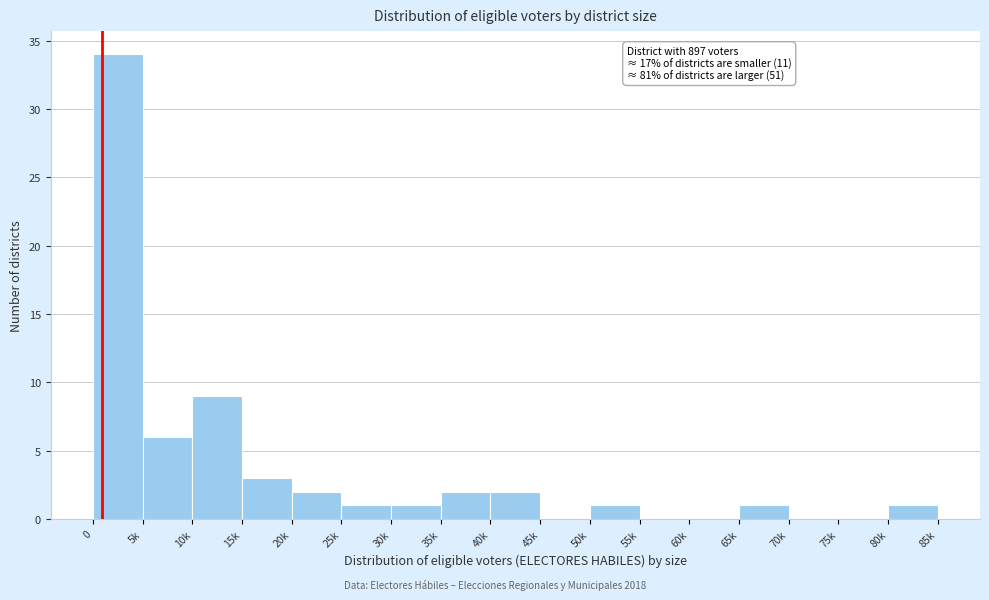

Reading right to left, what are all the values shown in this chart?

80k=1	75k=0	70k=0	65k=1	60k=0	55k=0	50k=1	45k=0	40k=2	35k=2	30k=1	25k=1	20k=2	15k=3	10k=9	5k=6	0=34